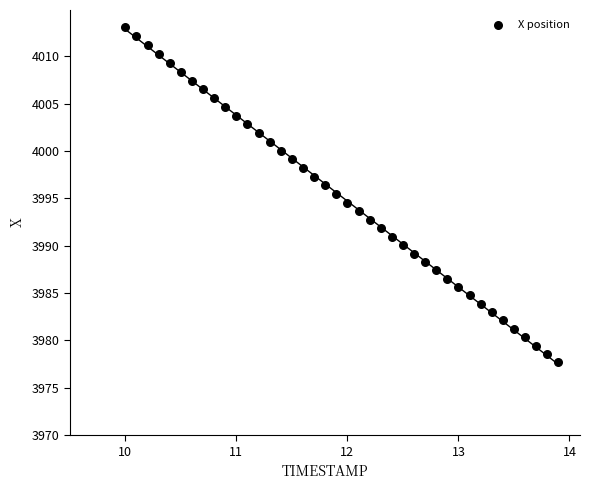

What is the range of X values (max minus min)?

3.9